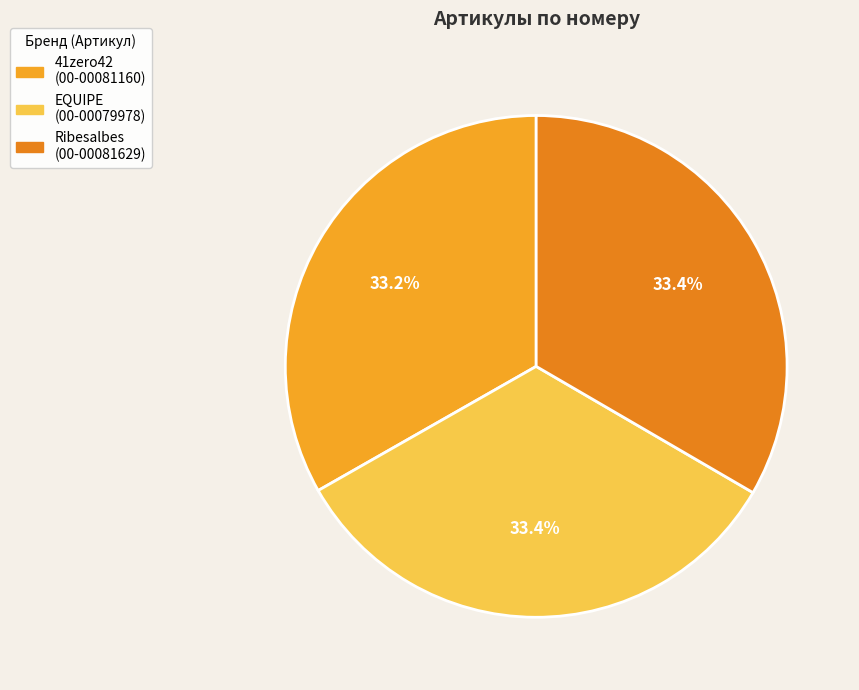

How many segments does this pie chart have?

3